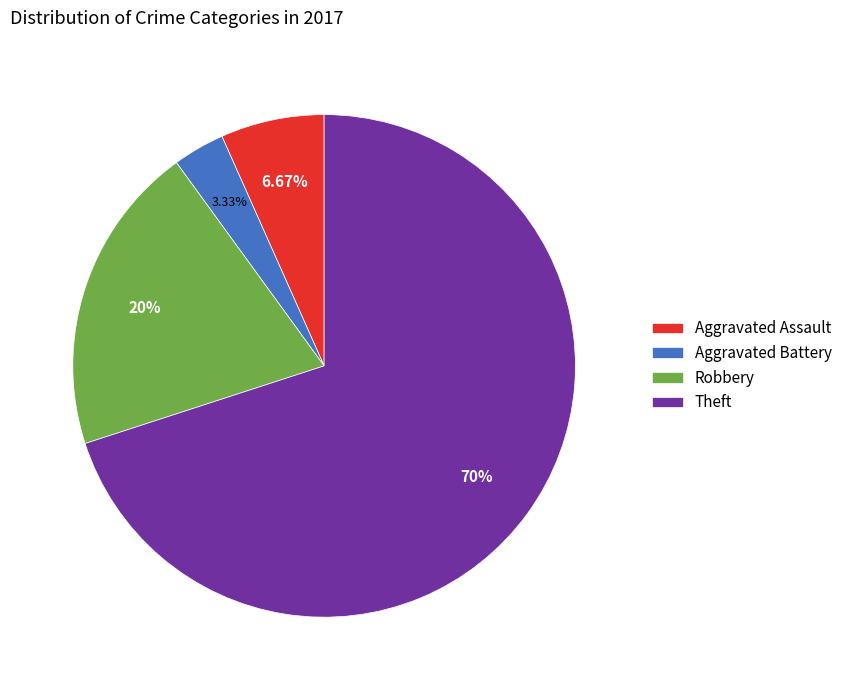

To the nearest percent, what is the average slice percentage?

25%